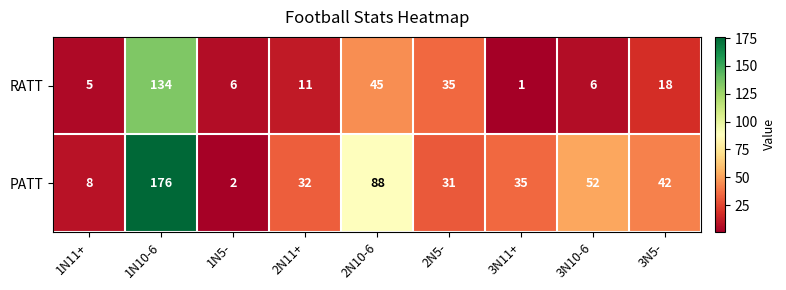

What is the total value across all series at 1N5-?

8